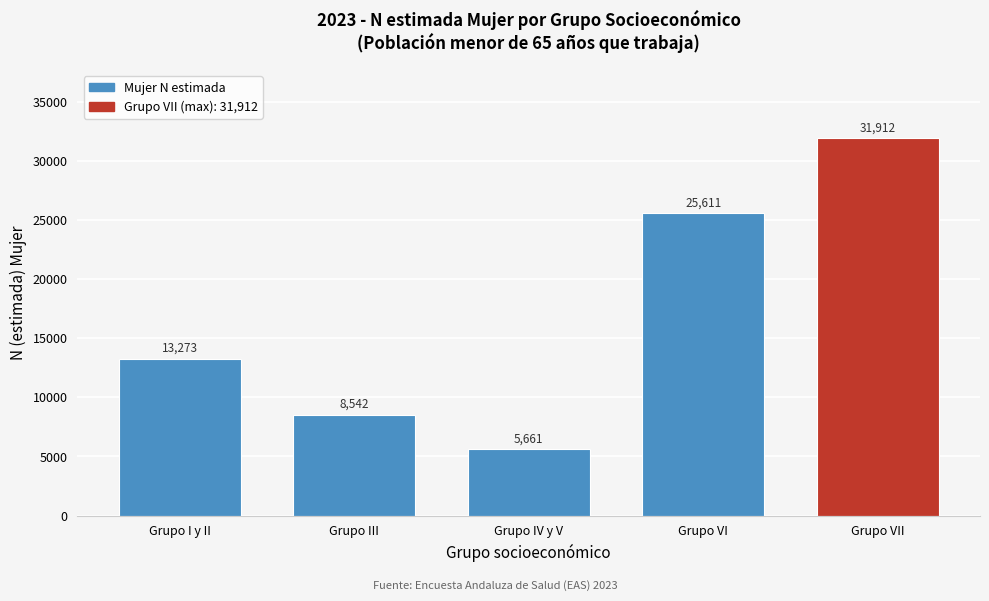

Reading right to left, what are all the values shown in this chart?

31912	25611	5661	8542	13273